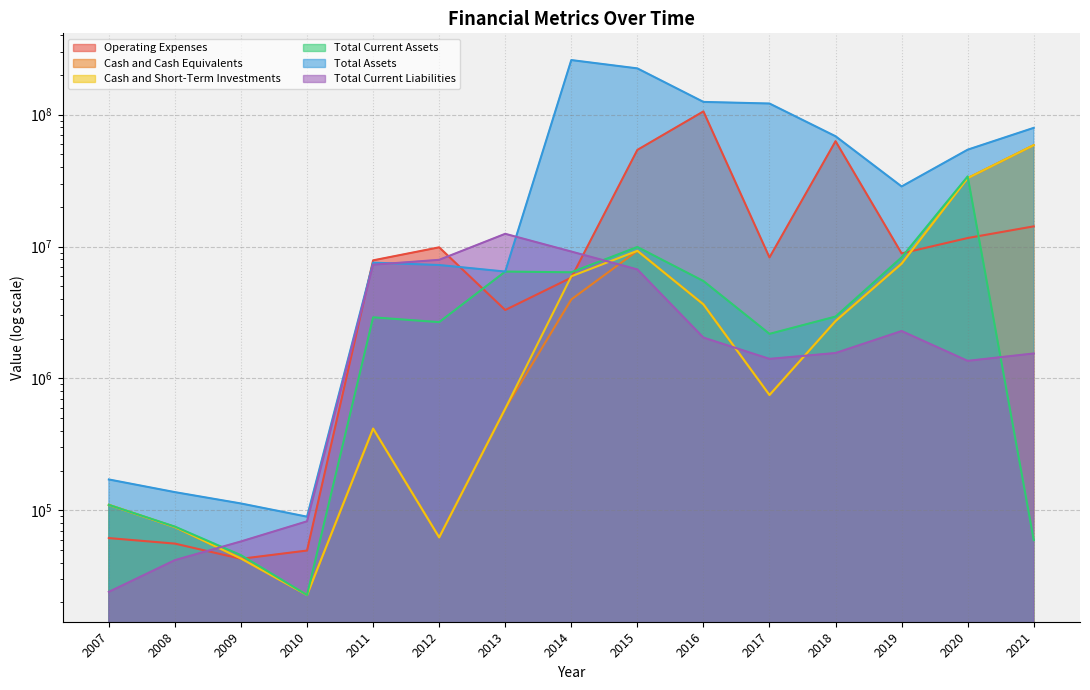

What is the greatest value displayed?

259283000